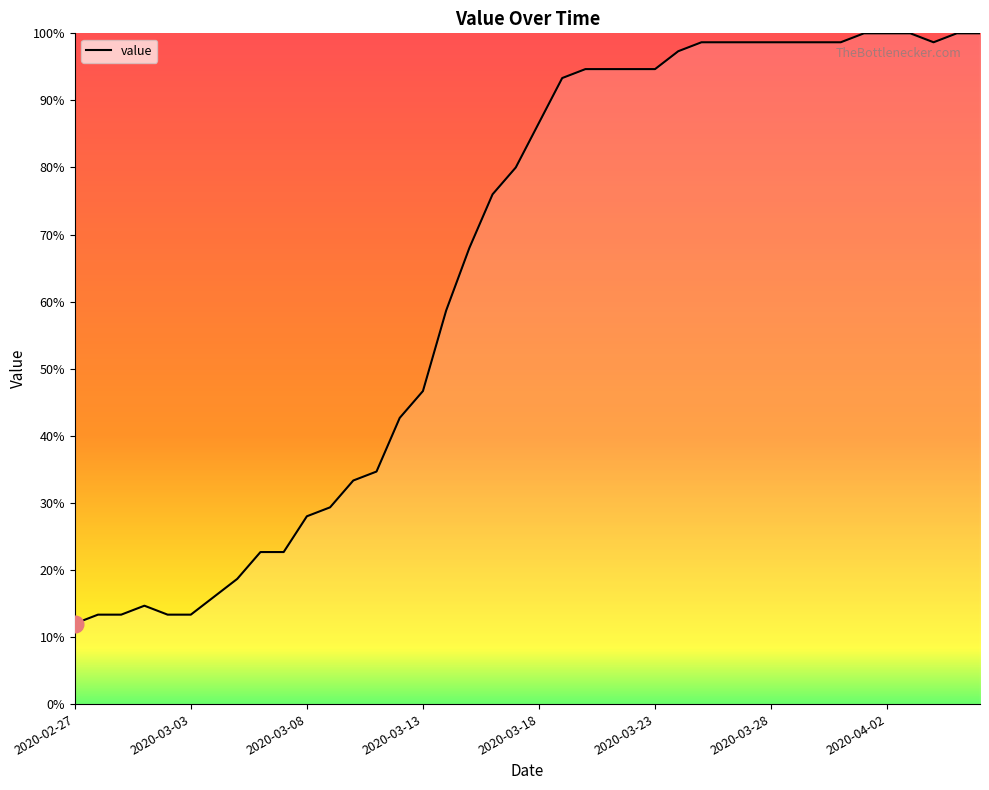

What is the greatest value displayed?

100.0